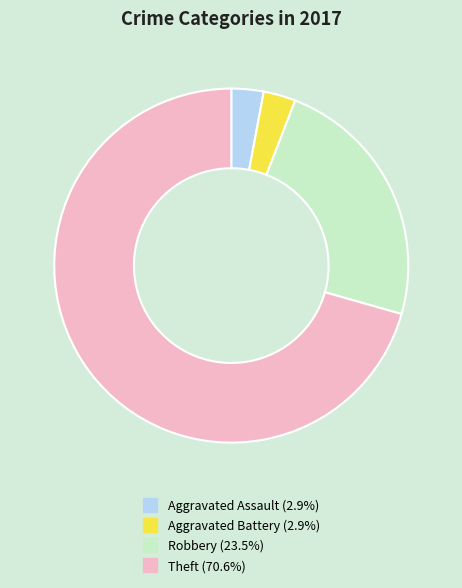

What is the largest slice in the pie chart?

Theft